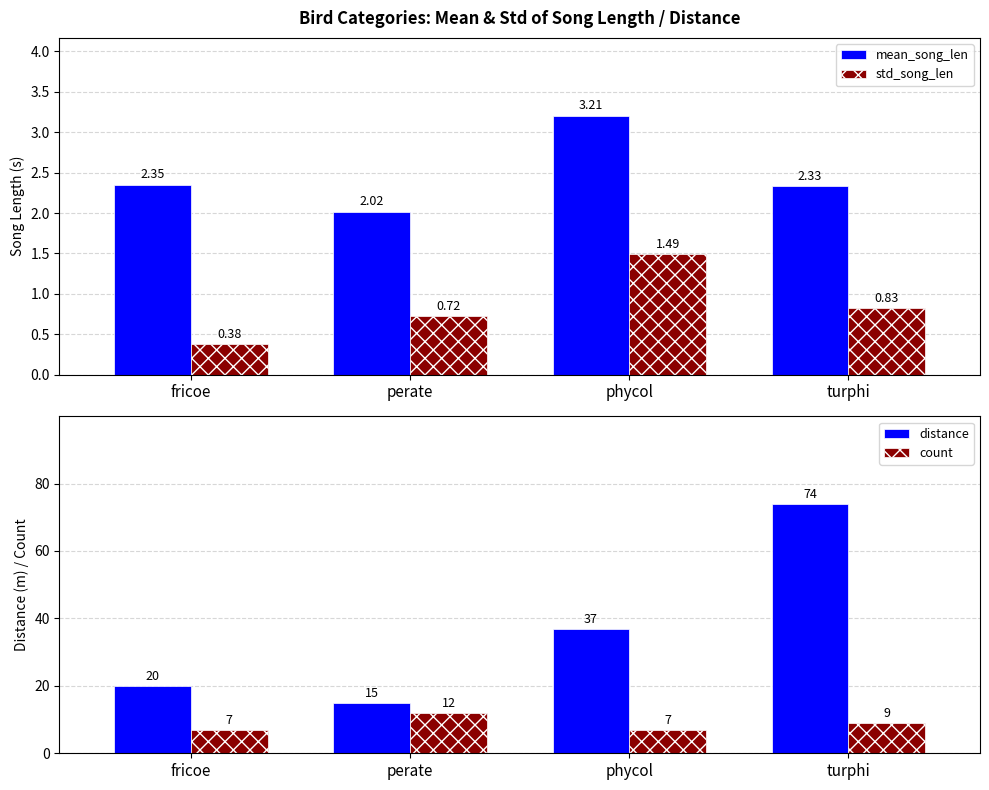

Which series has the largest range (max minus min)?

distance